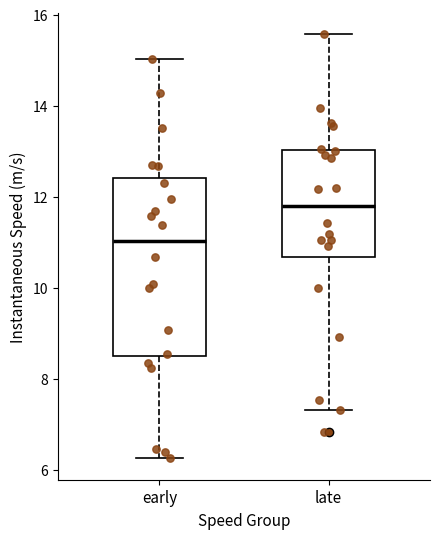

Where is the lower edge of the box for early on the y-axis? The values are not printed on the chart, so give them approximately, as read against the axis.

8.4